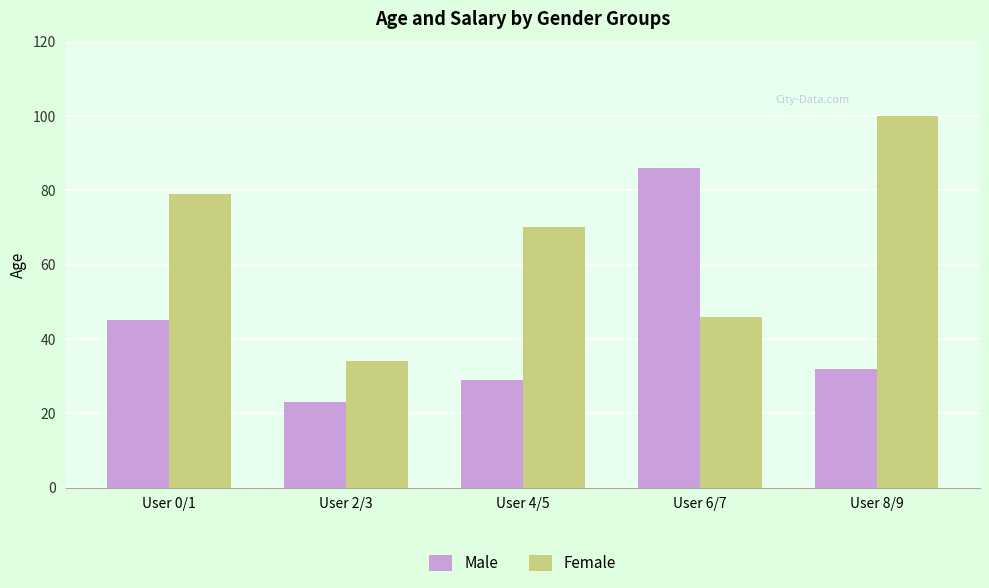

Reading left to right, extract all data points from this chart.

Male: 45	23	29	86	32
Female: 79	34	70	46	100